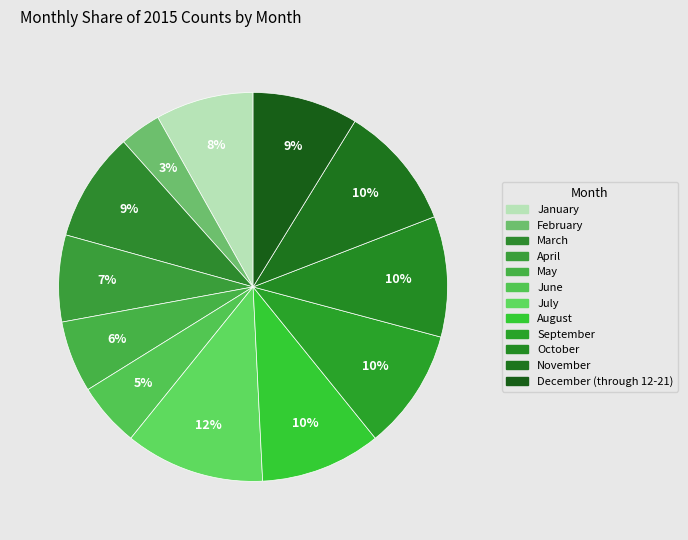

Count the number of slices in the pie.

12